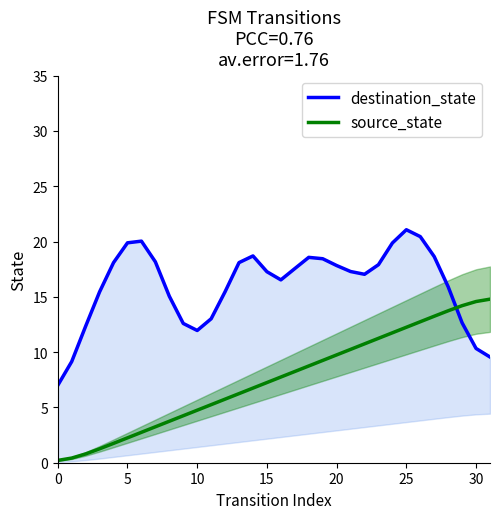

Which category has the highest value across all series?

25